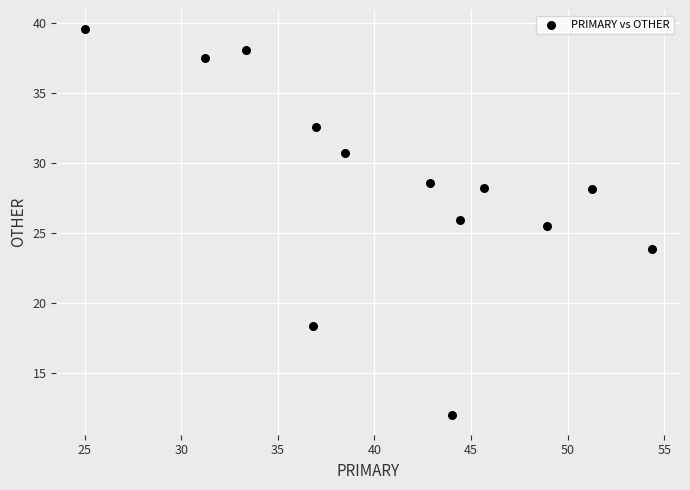

What Y value in the scatter plot is closest to 25?

25.5